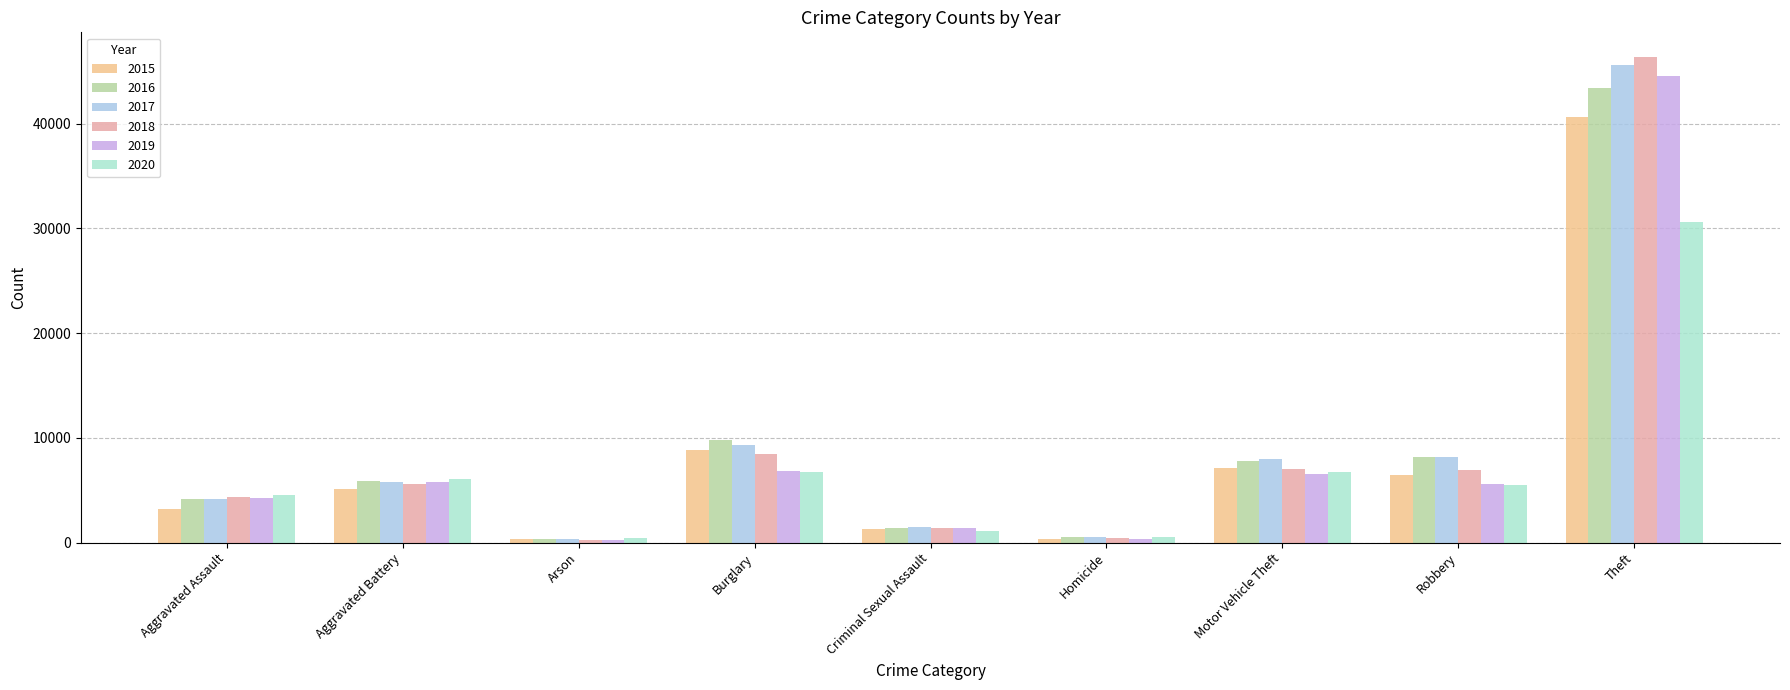

How many bars are there in each group?

6